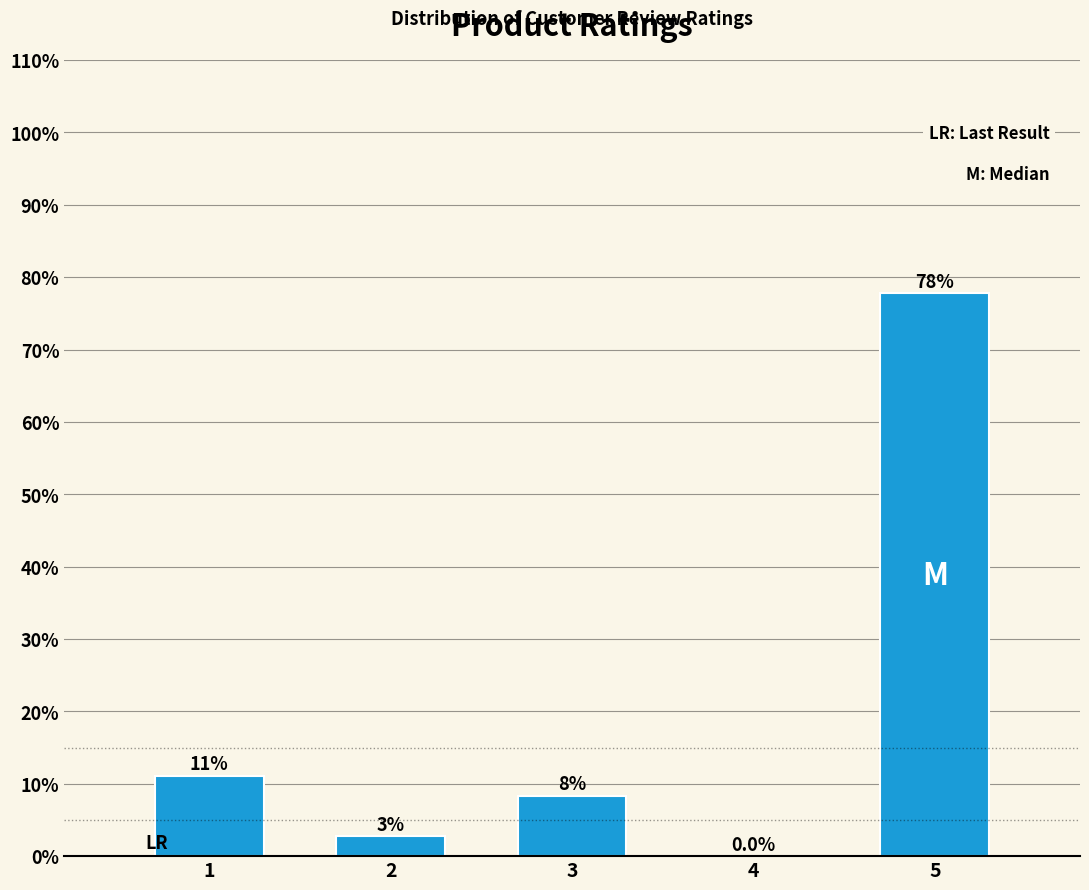

Are the bars horizontal?

No